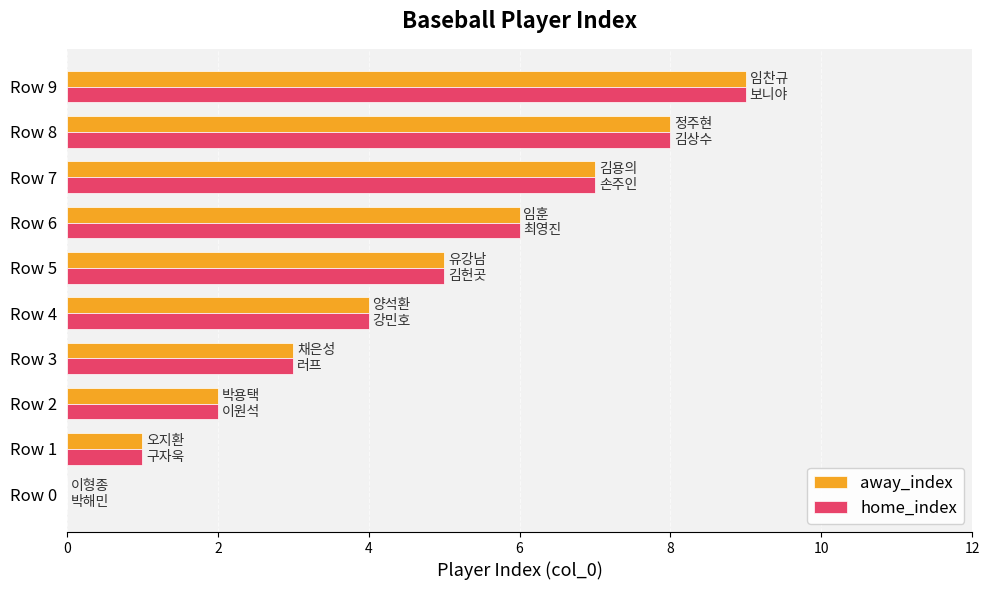

True or false: home_index has a value of 4 at Row 4.

True